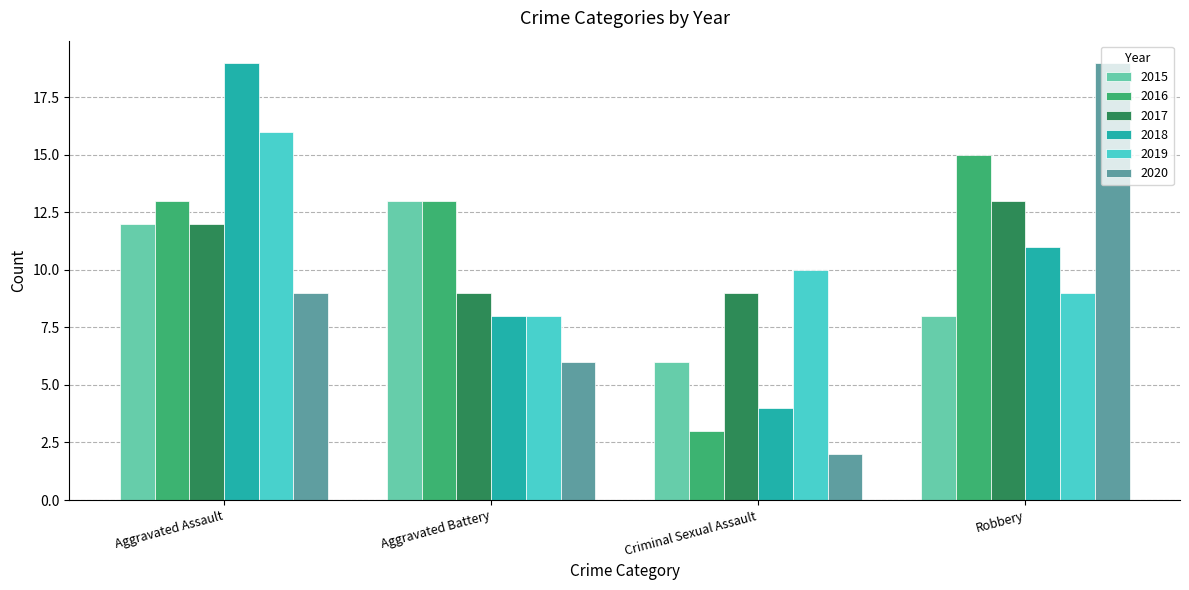

Which series has the largest total across all categories?

2016